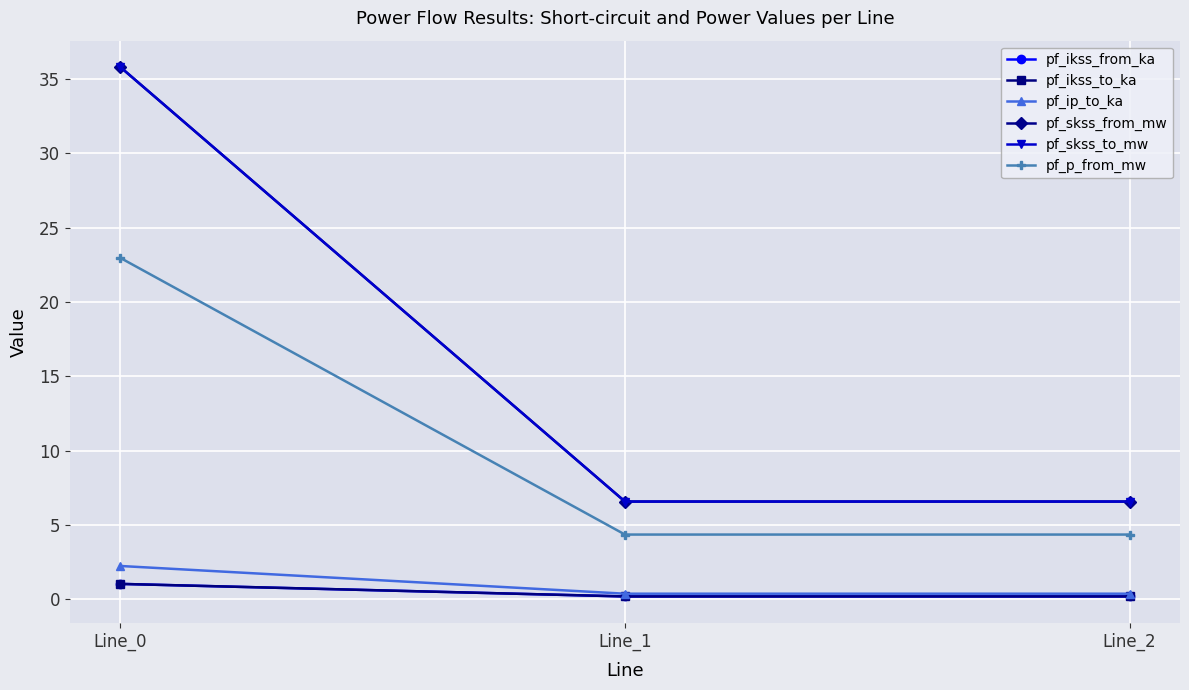

The pf_p_from_mw series shows 7.2 at Line_2. True or false?

False